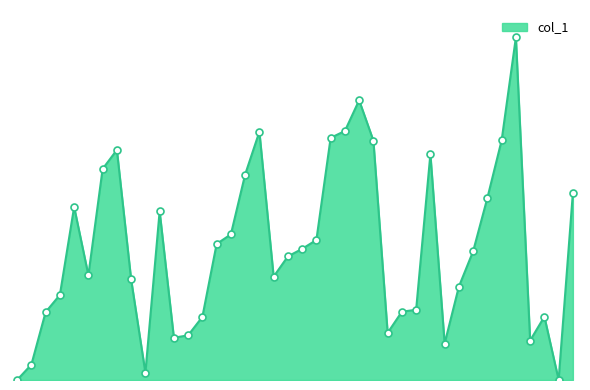

Is this an area chart (filled region under the line)?

Yes